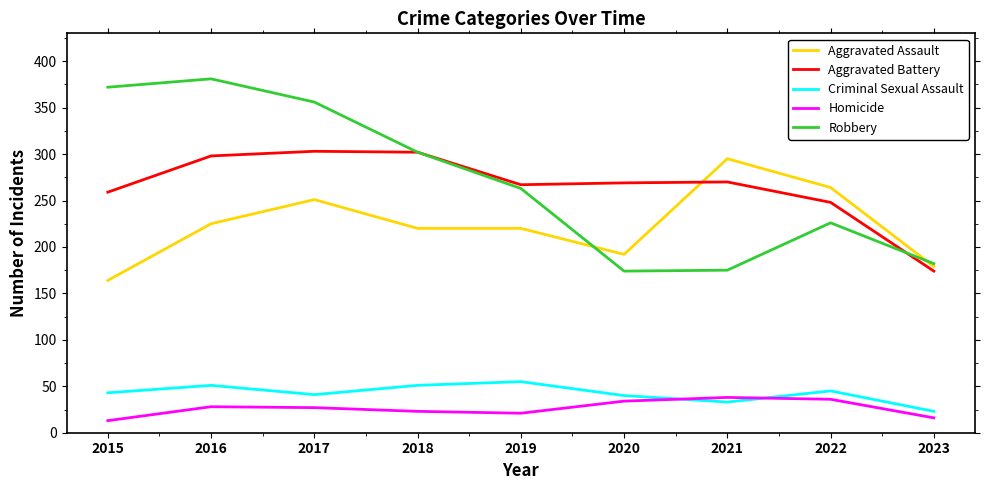

True or false: Robbery and Criminal Sexual Assault cross at least once.

False